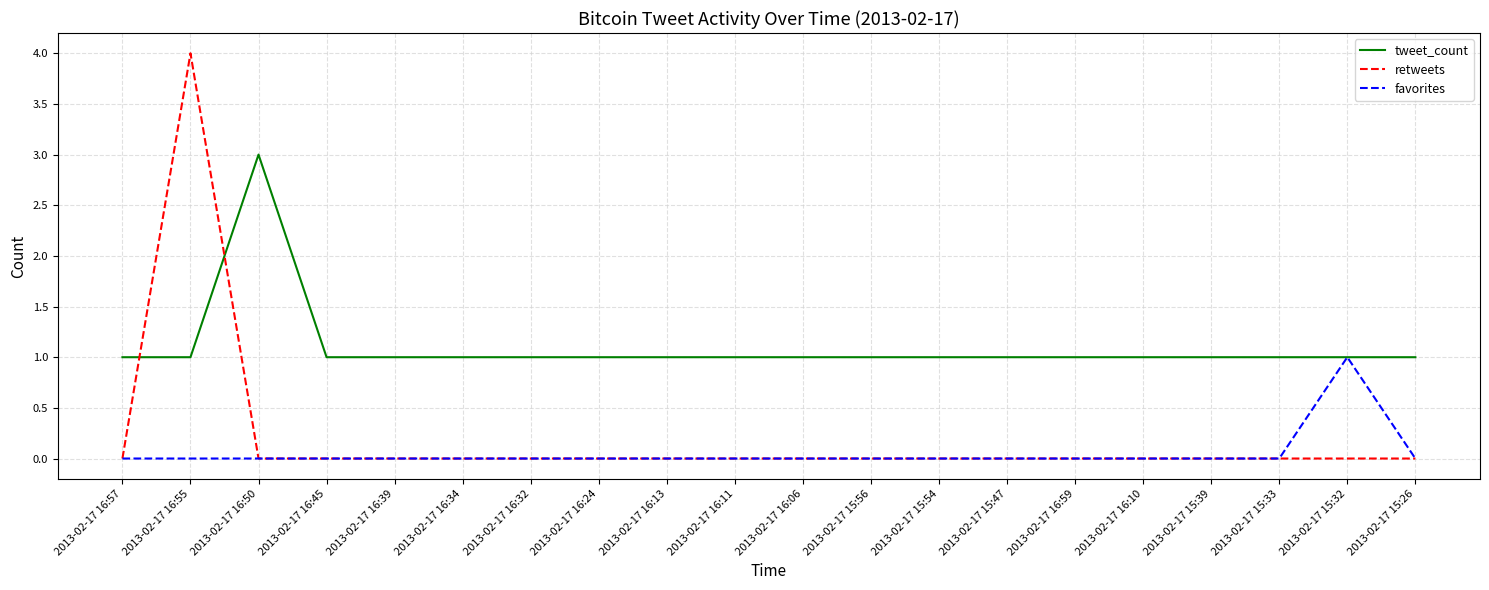

Which series has the largest range (max minus min)?

retweets